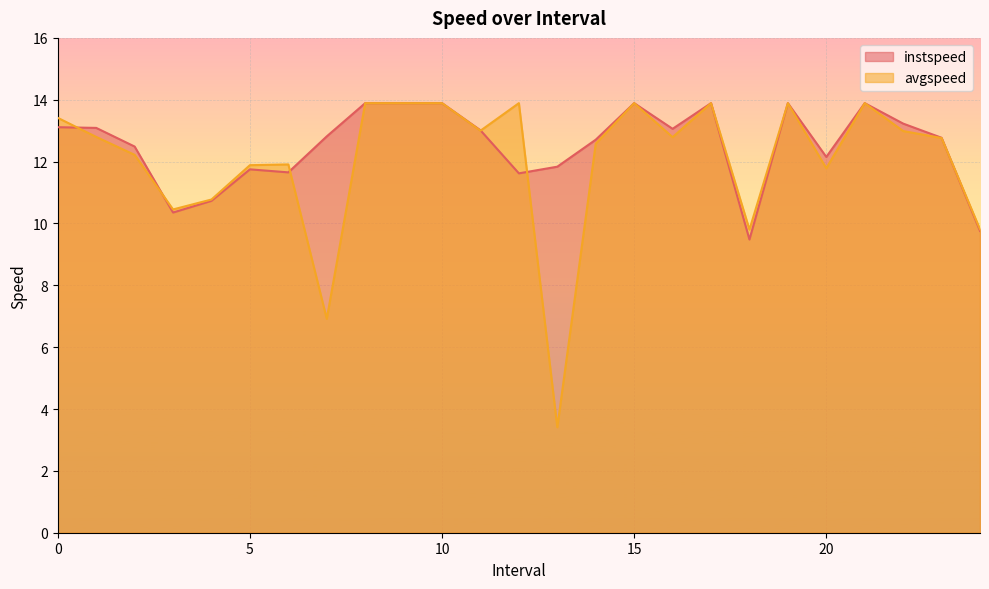

Does the chart display data point markers on the line(s)?

No